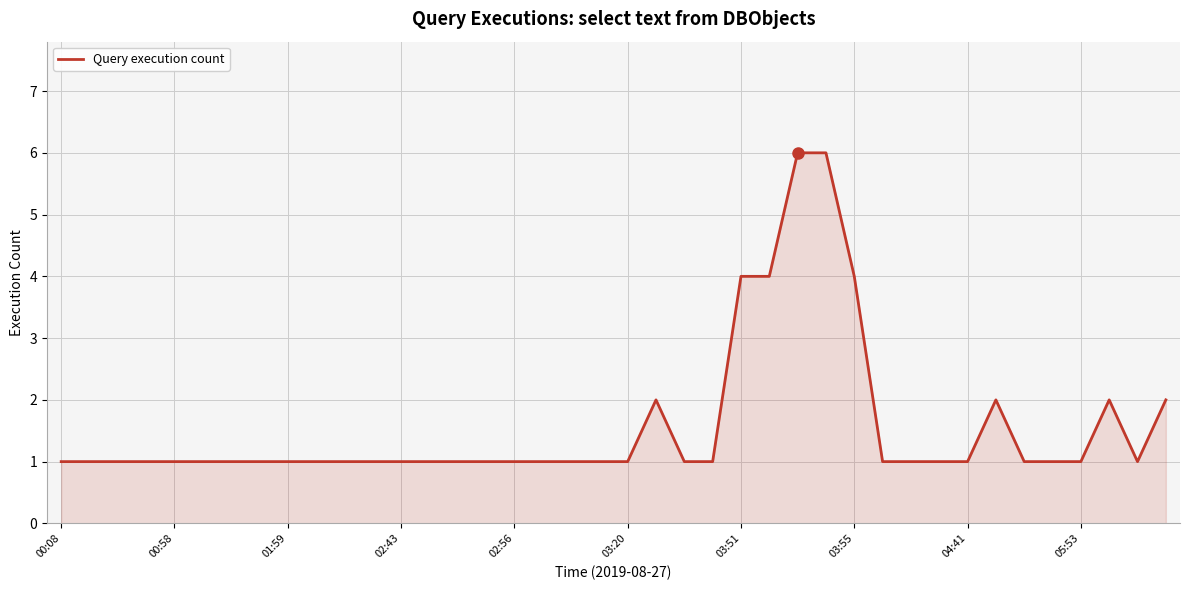

What is the greatest value displayed?

6